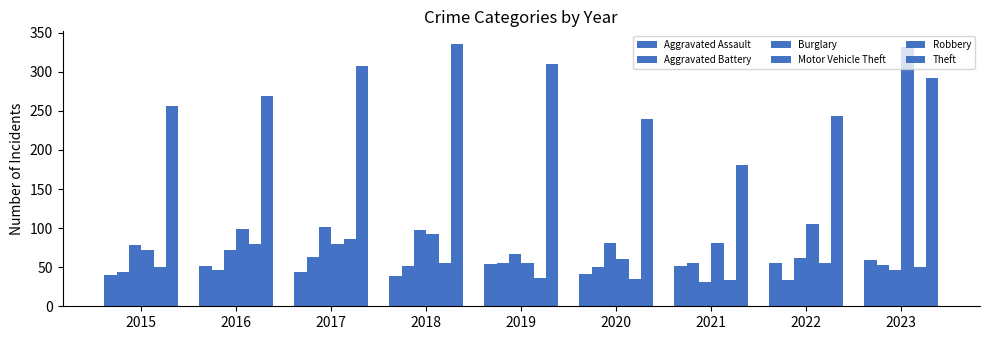

List the series in order of their peak value, highest first.

Theft, Motor Vehicle Theft, Burglary, Robbery, Aggravated Battery, Aggravated Assault